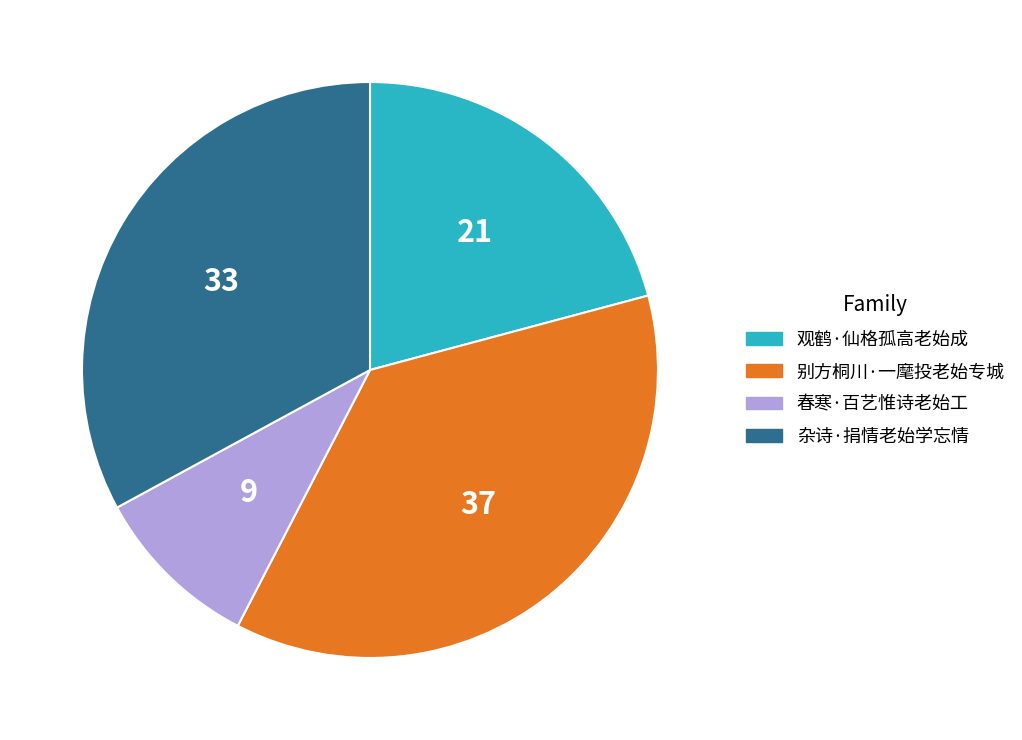

Do 杂诗·捐情老始学忘情 and 别方桐川·一麾投老始专城 together represent more than half of the pie?

Yes